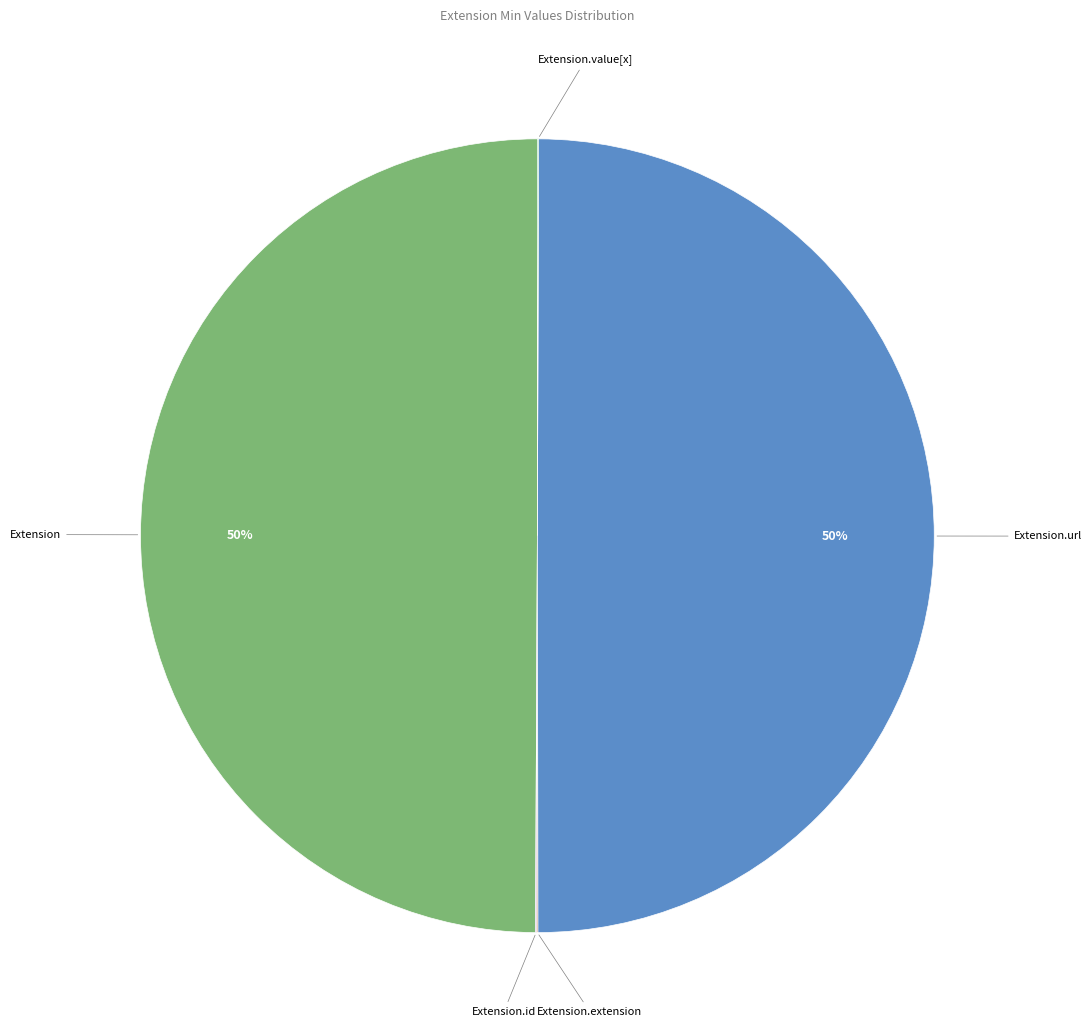

To the nearest percent, what is the difference between the largest and smallest slice percentages?

50%